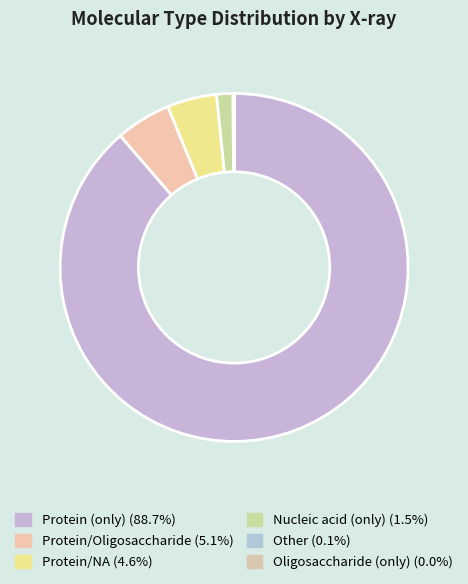

What is the smallest slice in the pie chart?

Oligosaccharide (only)